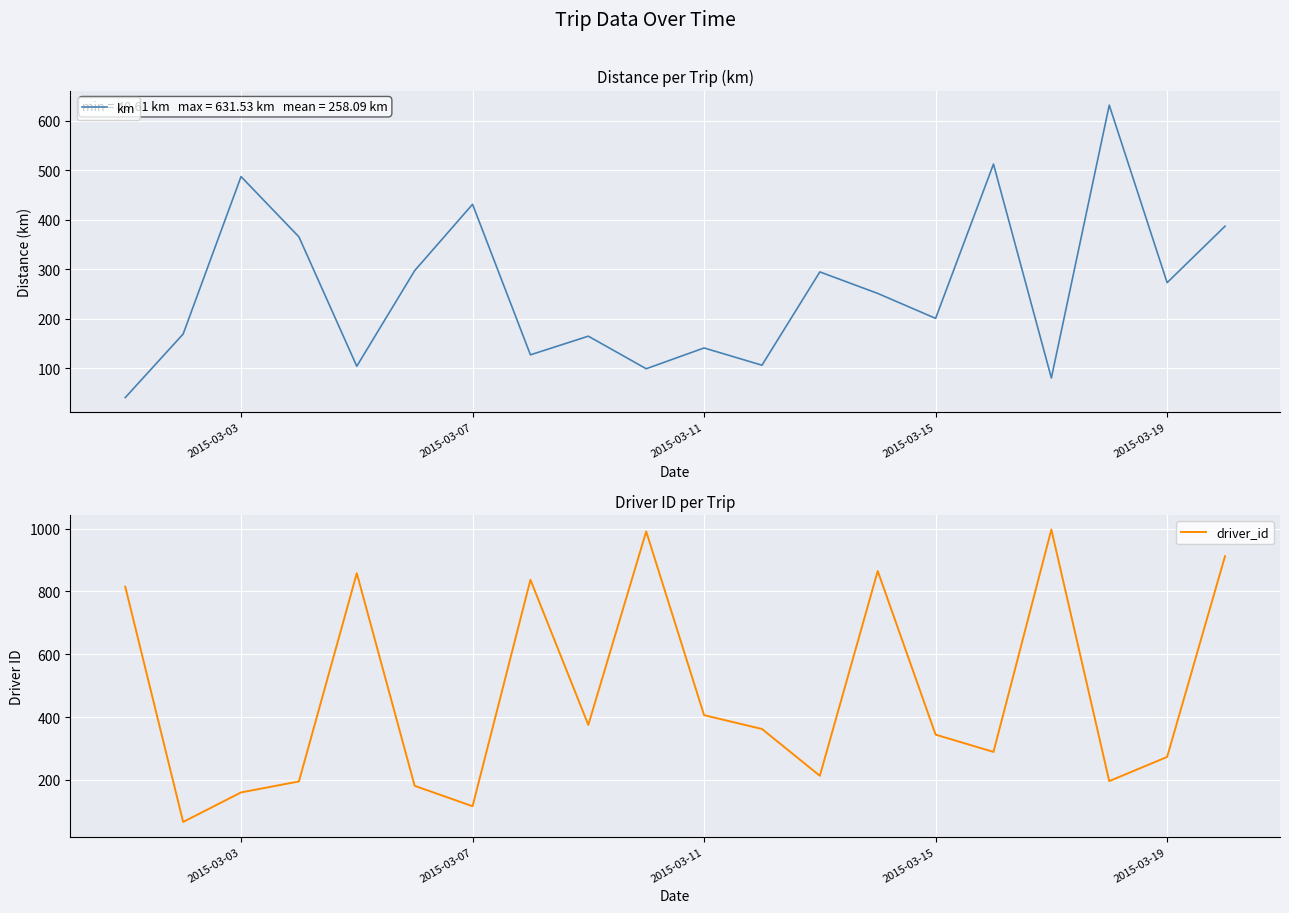

What is the maximum value for driver_id?

997